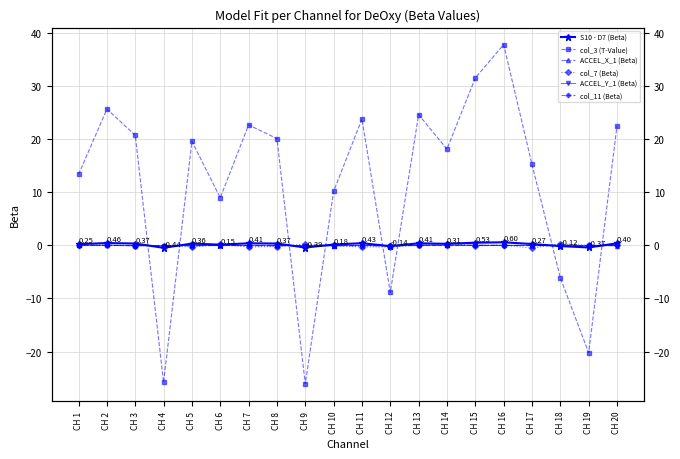

Is the value of ACCEL_X_1 (Beta) at CH 1 greater than the value of col_7 (Beta) at CH 19?

Yes